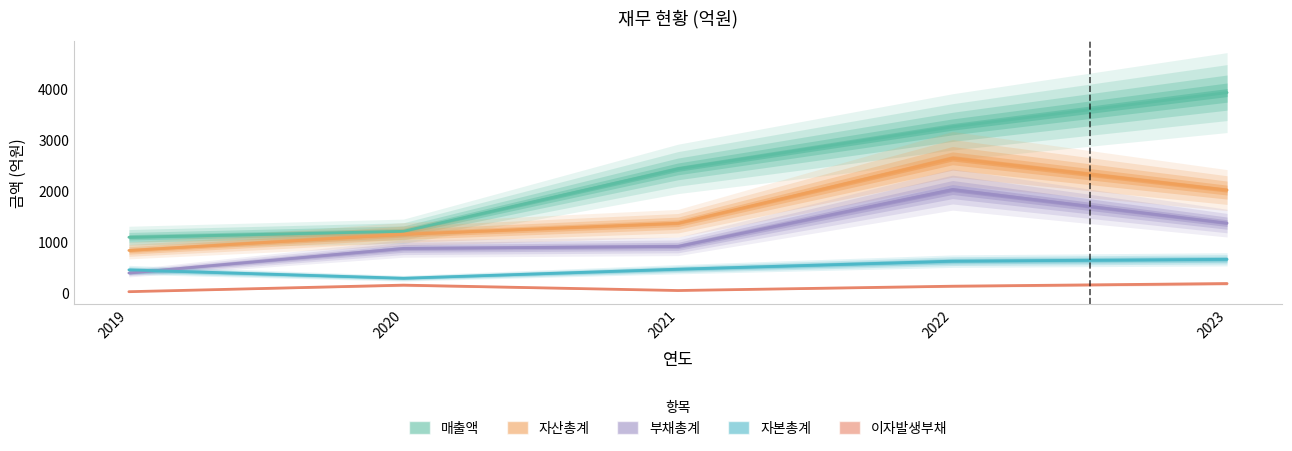

What is the sum of all 매출액 values?

11886